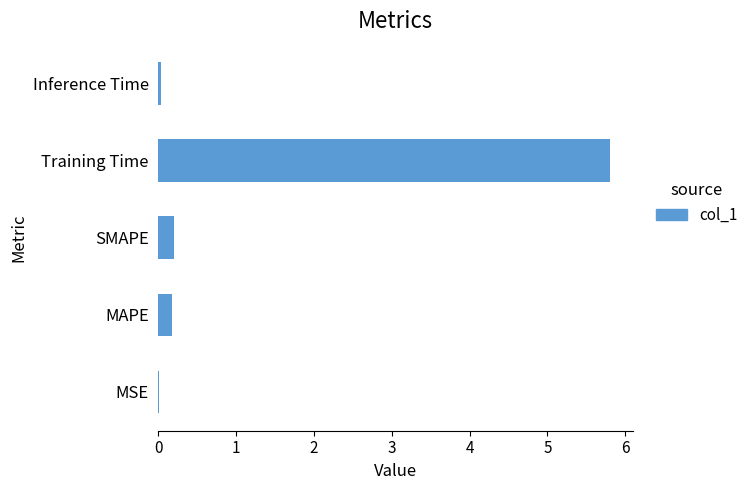

What is the maximum value shown in the chart?

5.8